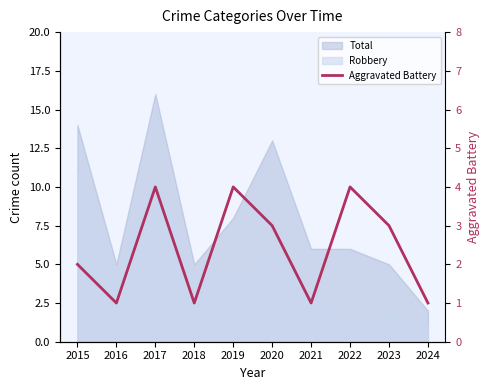

Count the values in the range 1 to 4.

10